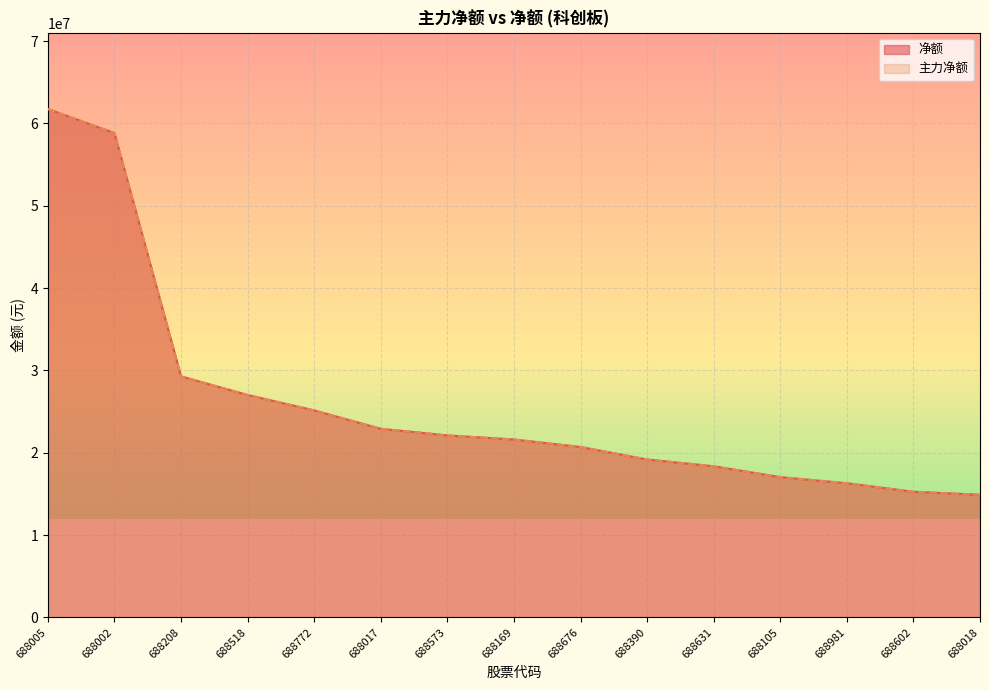

Reading left to right, transcribe all the data shown in this chart.

净额: 688005=61753592	688002=58832727	688208=29275588	688518=27016478	688772=25142715	688017=22910677	688573=22104758	688169=21609770	688676=20700128	688390=19181660	688631=18358112	688105=17037408	688981=16294499	688602=15259606	688018=14897608
主力净额: 688005=61753592	688002=58832727	688208=29275588	688518=27016478	688772=25142715	688017=22910677	688573=22104758	688169=21609770	688676=20700128	688390=19181660	688631=18358112	688105=17037408	688981=16294499	688602=15259606	688018=14897608